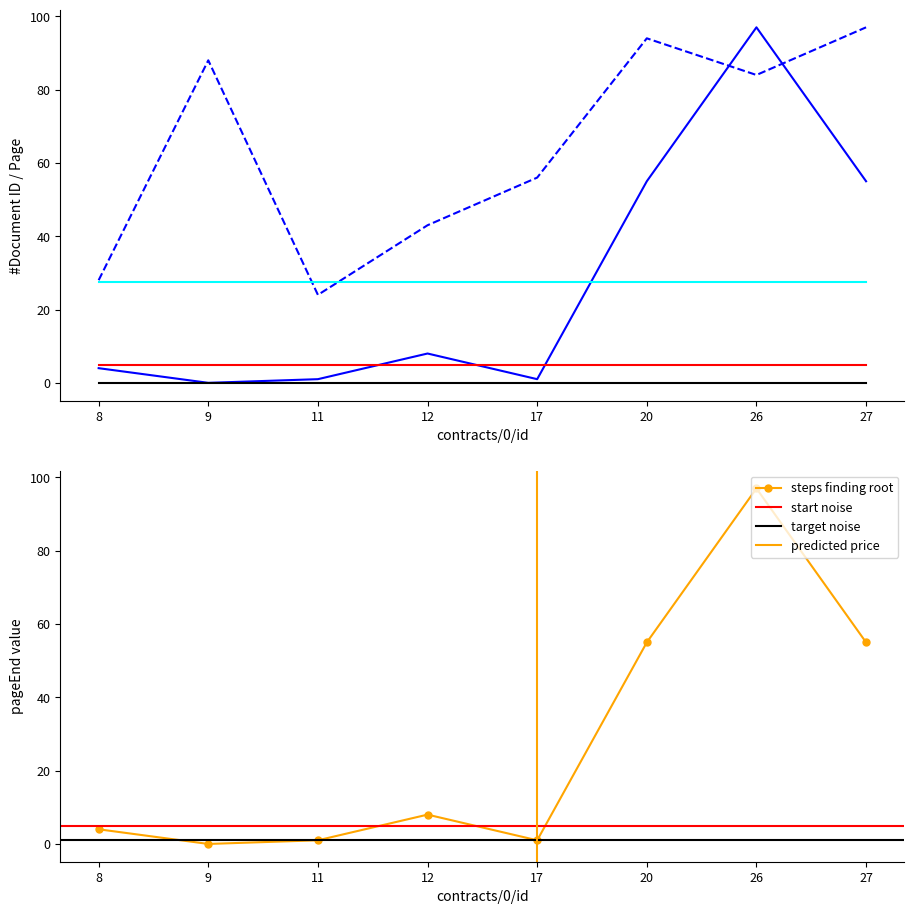

List the labels in order of doc_id value, largest first.

27, 20, 9, 26, 17, 12, 8, 11